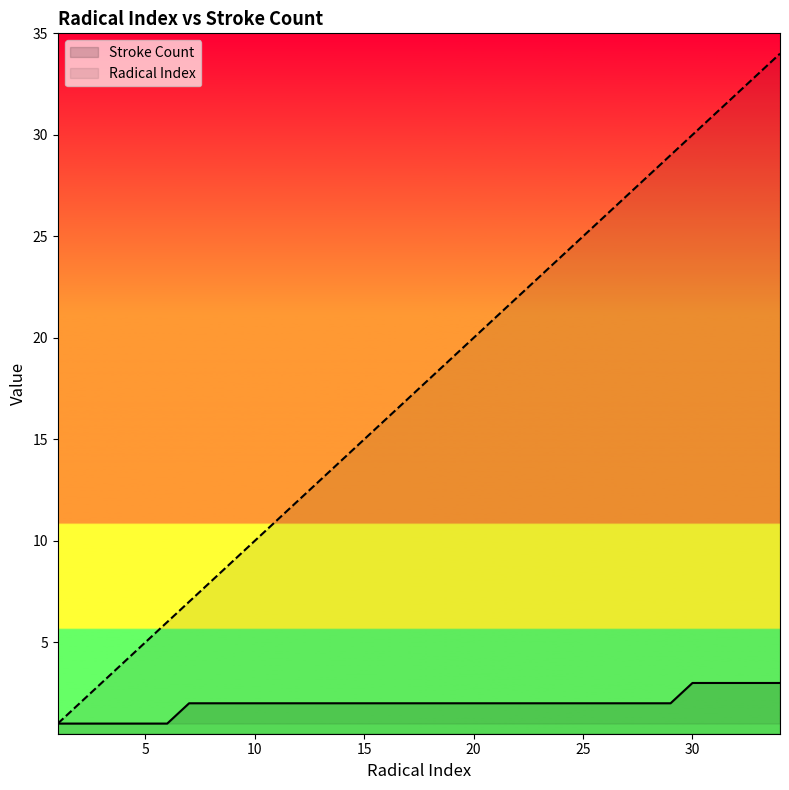

True or false: Stroke Count and Radical Index intersect in this chart.

False